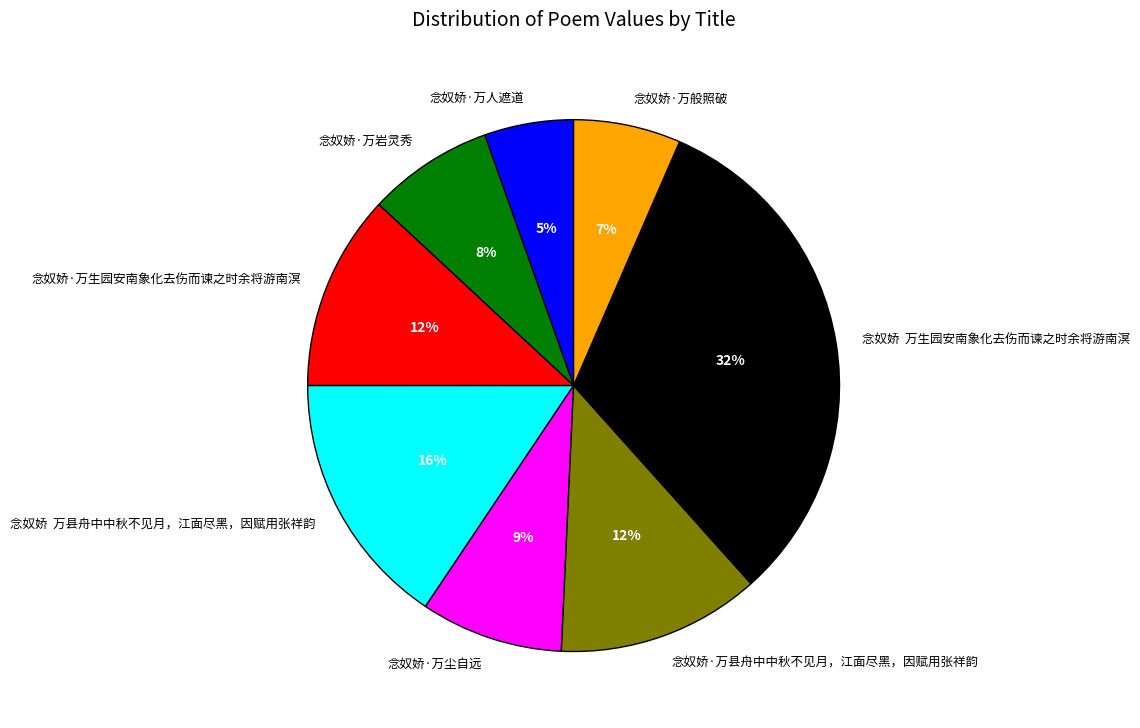

True or false: 念奴娇·万人遮道 accounts for 15% of the total.

False